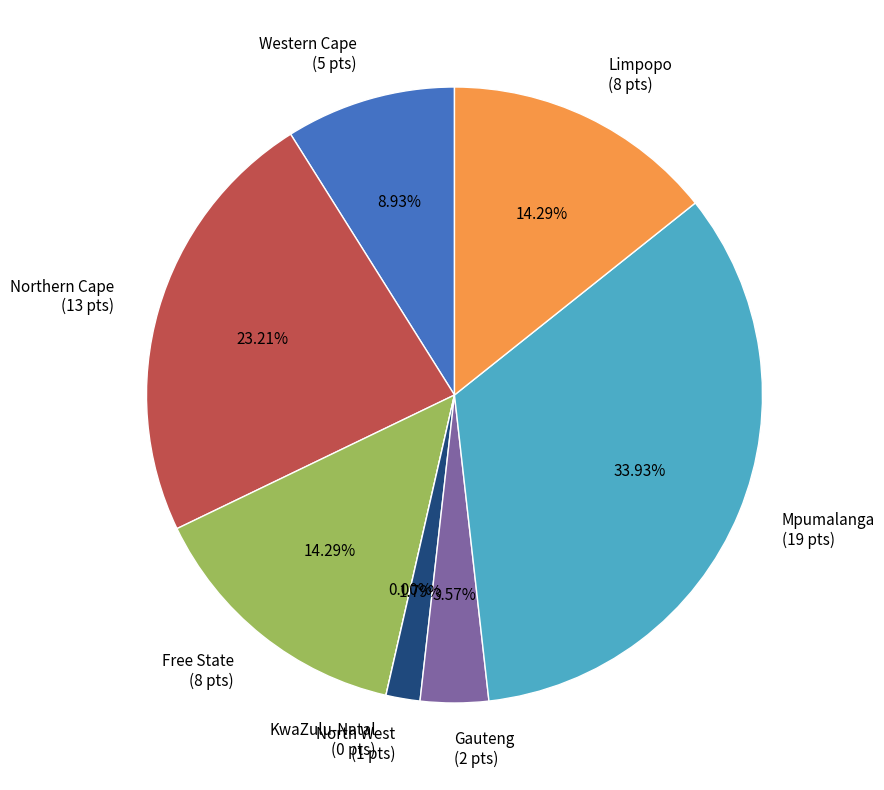

Combined, do Northern Cape and Mpumalanga account for over 50%?

Yes